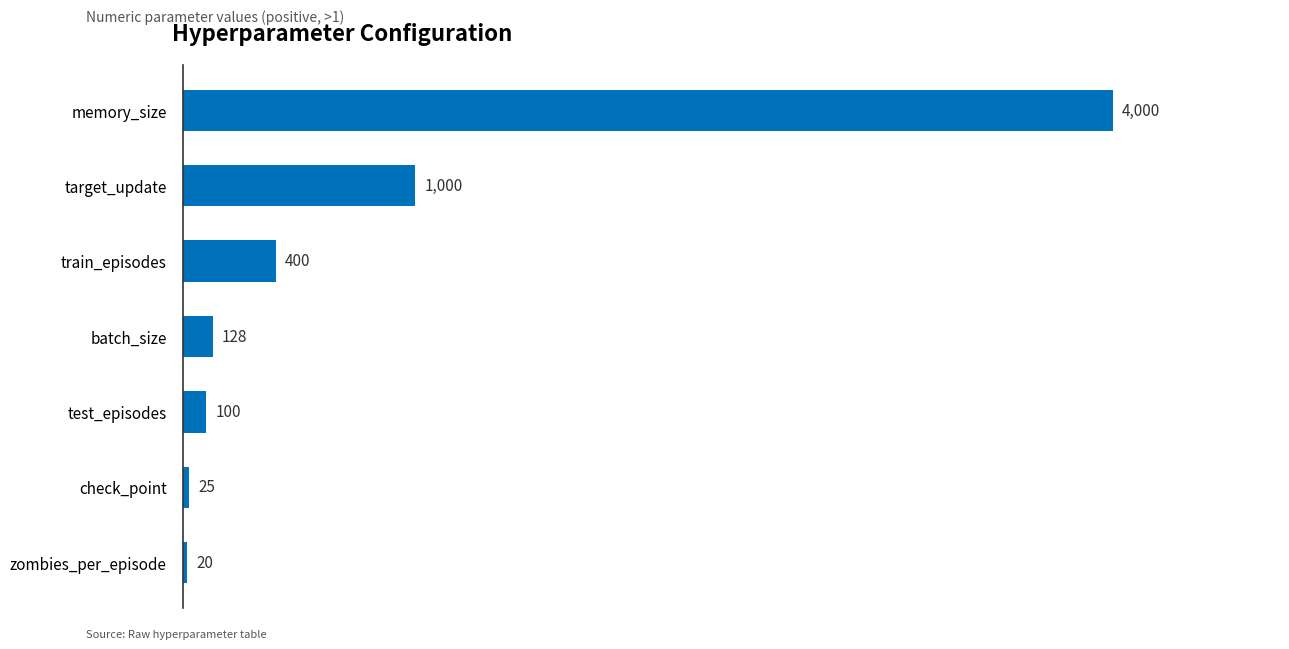

Is it true that the value at batch_size is 128?

True